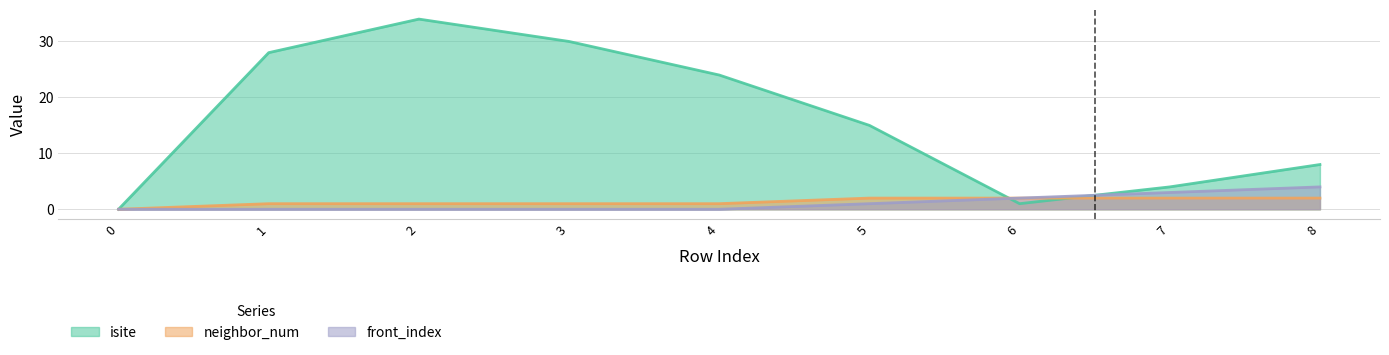

How many positive values does the front_index series have?

4